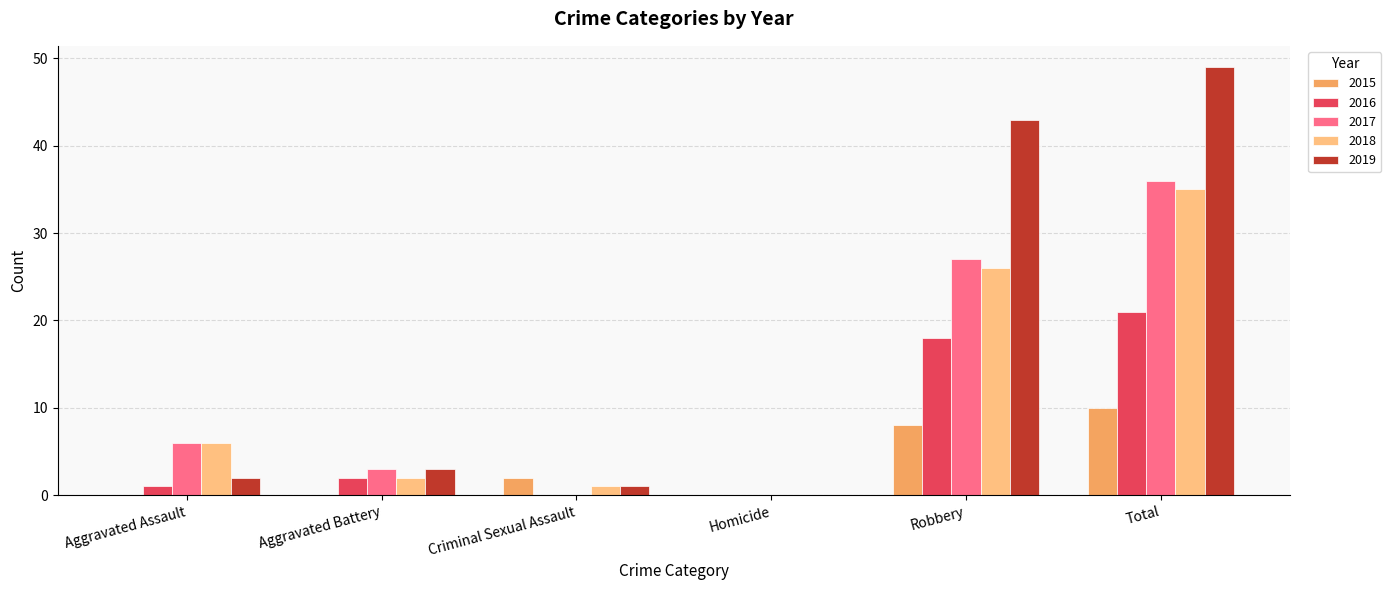

Is the value of 2018 at Aggravated Assault greater than the value of 2016 at Aggravated Battery?

Yes